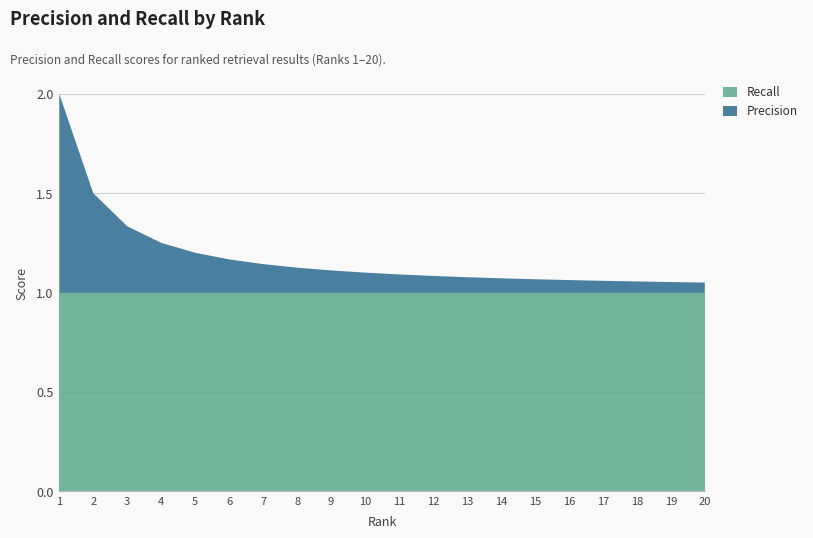

Reading right to left, transcribe all the data shown in this chart.

Precision: 20=0.1	19=0.1	18=0.1	17=0.1	16=0.1	15=0.1	14=0.1	13=0.1	12=0.1	11=0.1	10=0.1	9=0.1	8=0.1	7=0.1	6=0.2	5=0.2	4=0.2	3=0.3	2=0.5	1=1.0
Recall: 20=1.0	19=1.0	18=1.0	17=1.0	16=1.0	15=1.0	14=1.0	13=1.0	12=1.0	11=1.0	10=1.0	9=1.0	8=1.0	7=1.0	6=1.0	5=1.0	4=1.0	3=1.0	2=1.0	1=1.0